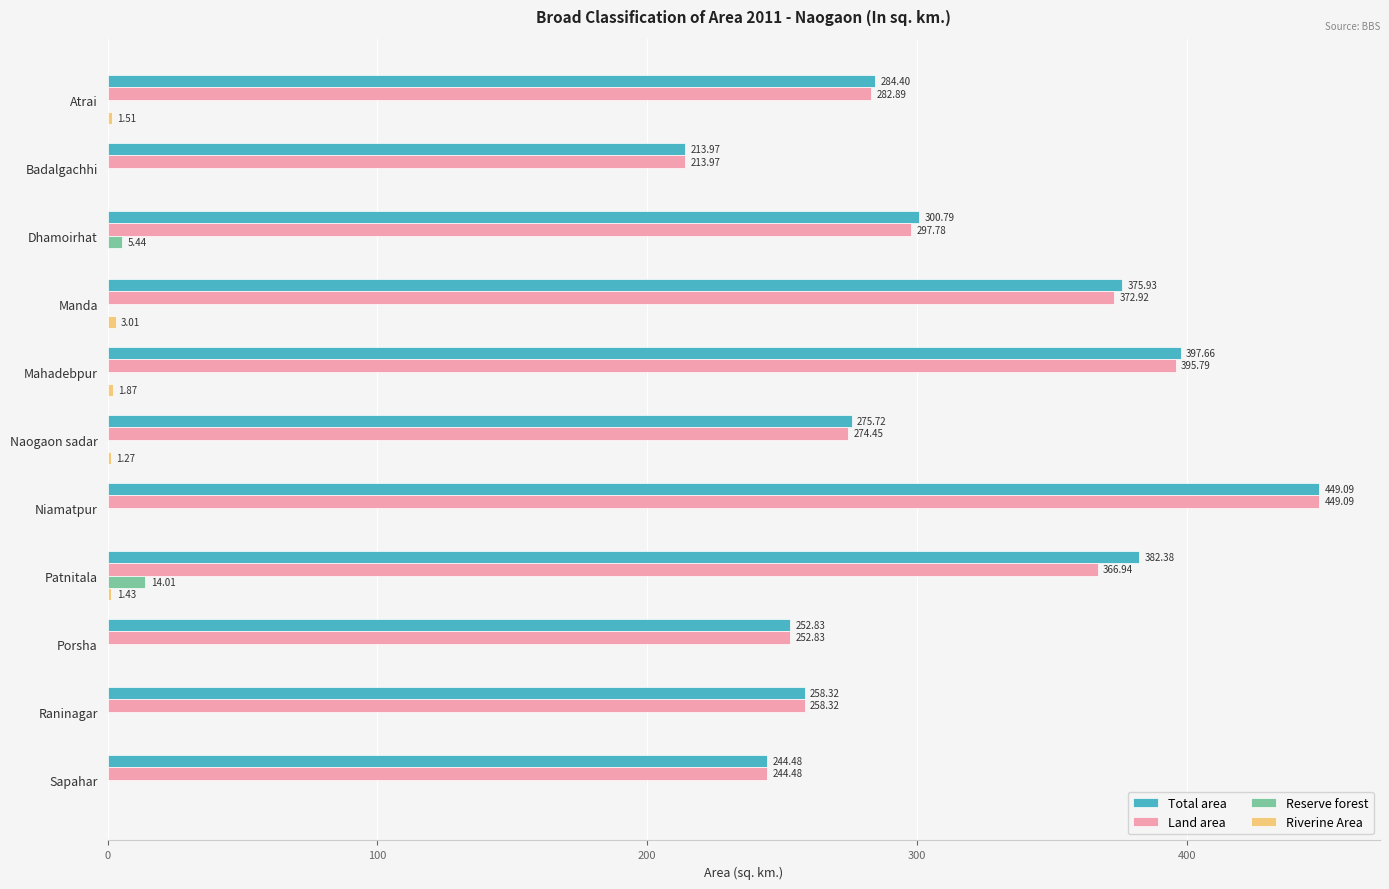

Which series changed the most between Dhamoirhat and Mahadebpur?

Land area